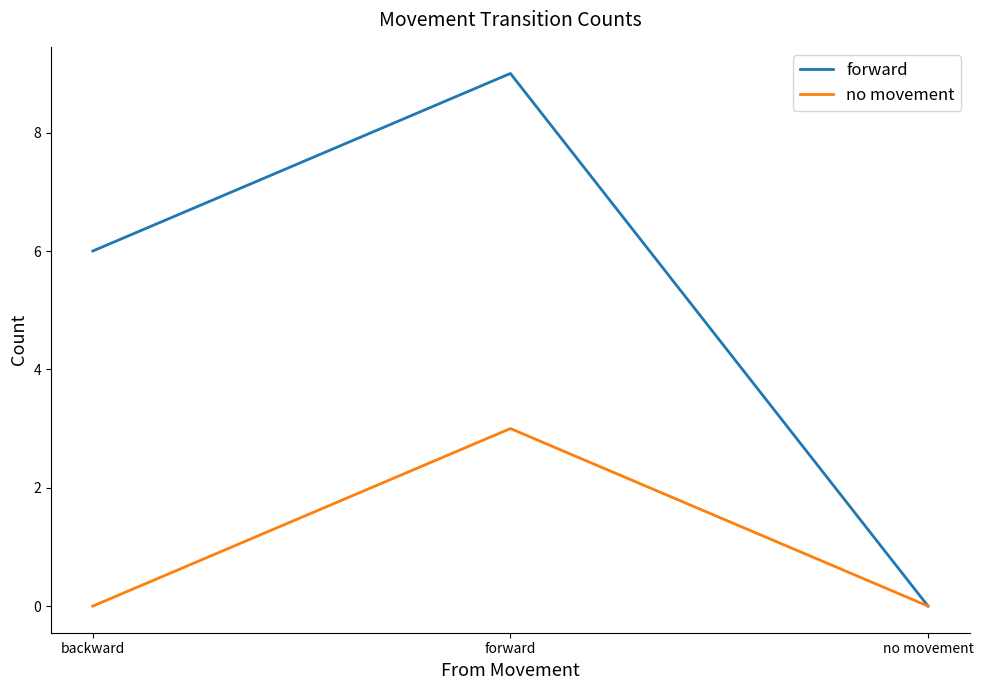

At which label does forward reach its peak?

forward